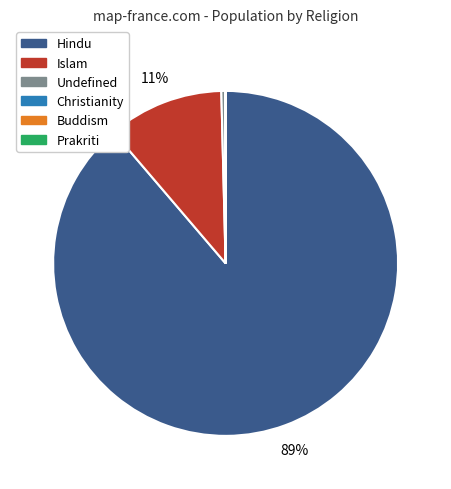

Is the sum of Undefined and Islam greater than half?

No